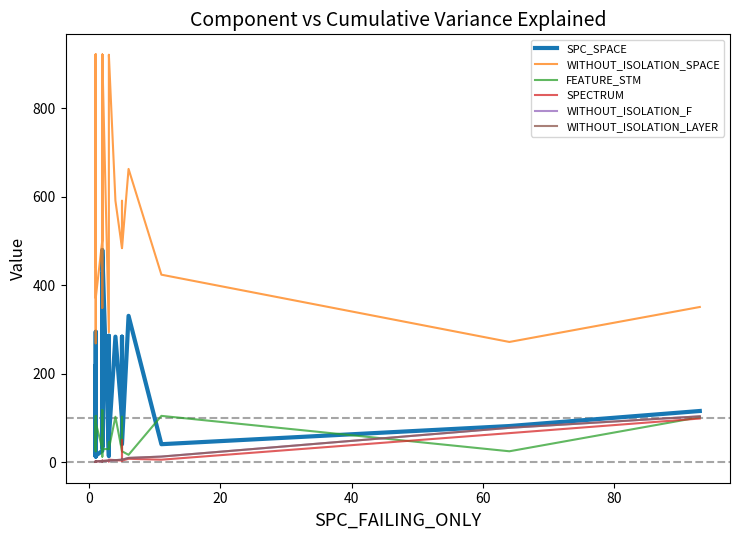

Between 27 and 23, which is larger?

23